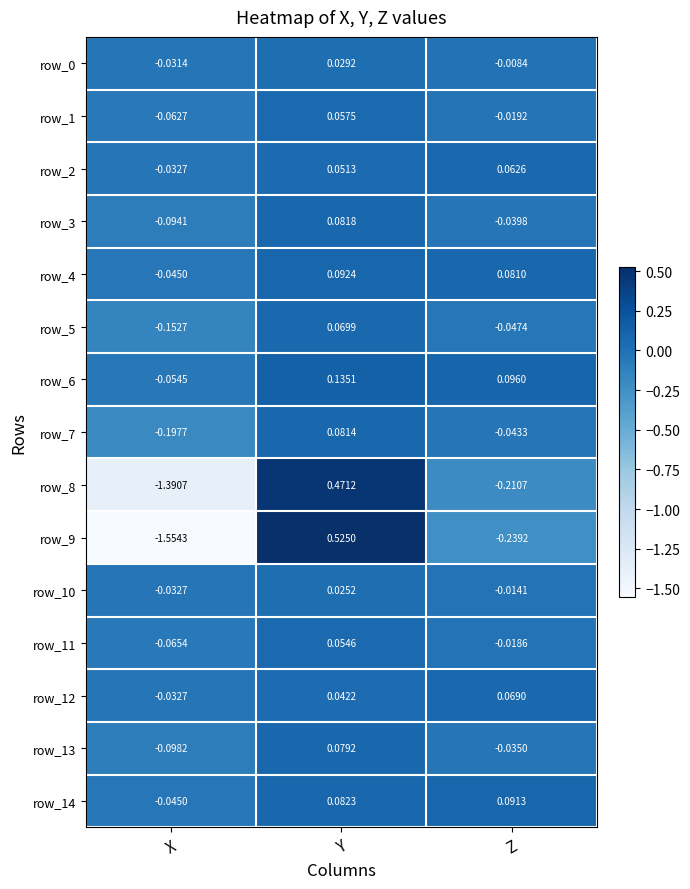

Where does the row_12 series first go above 0?

Y